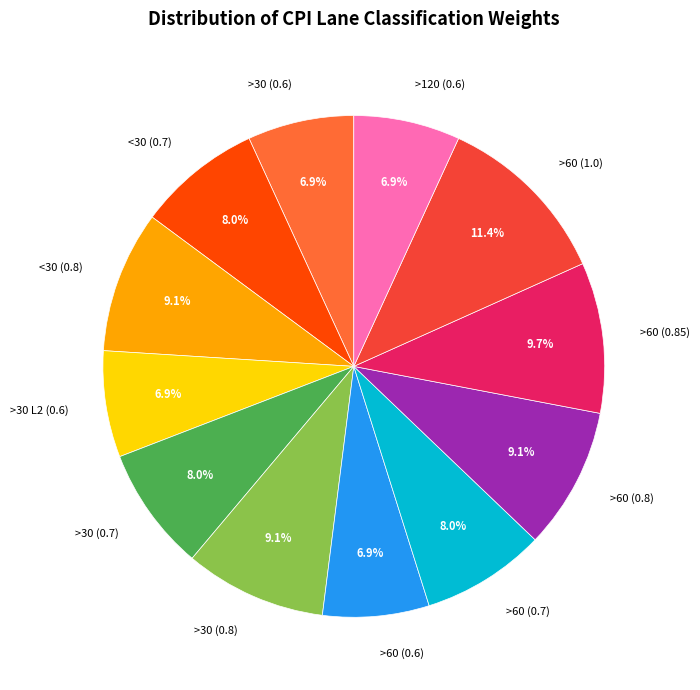

Which slice is the largest?

>60 (1.0)